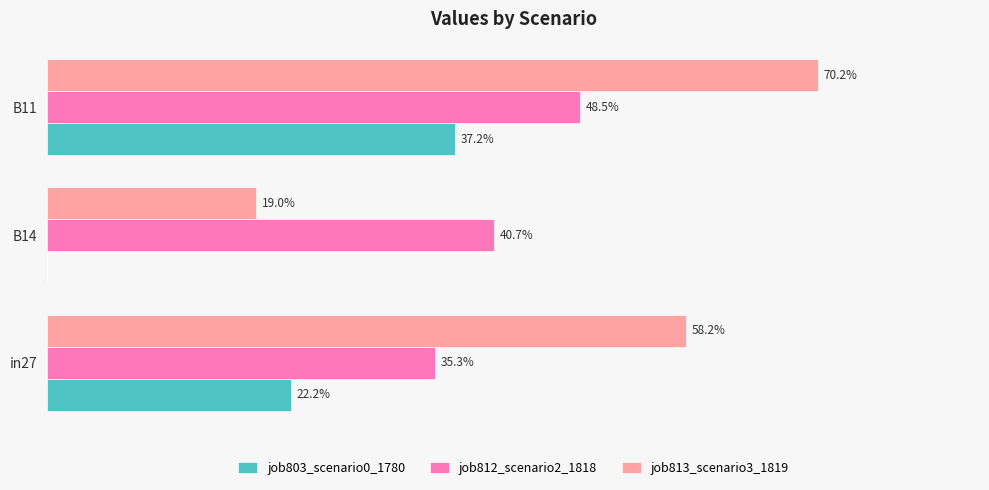

What are all the series names shown in the legend?

job803_scenario0_1780, job812_scenario2_1818, job813_scenario3_1819